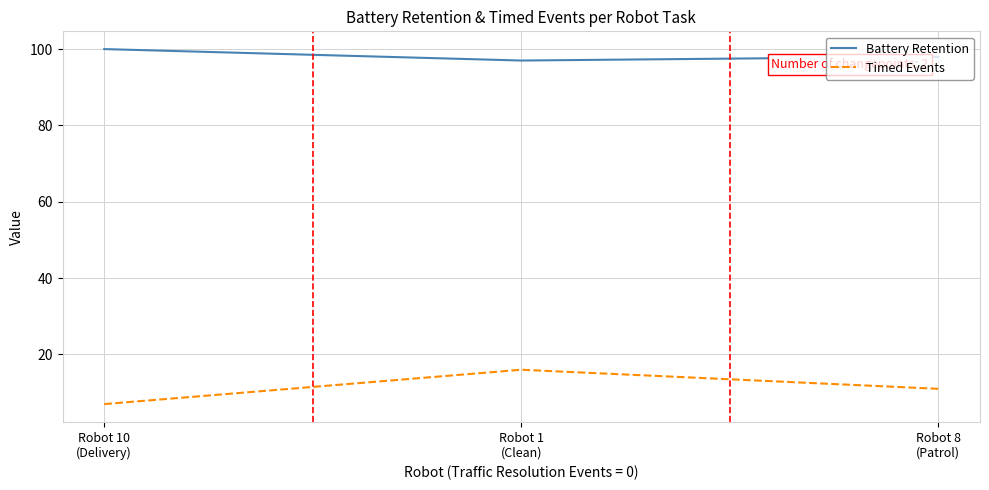

What is the sum of all Timed Events values?

34